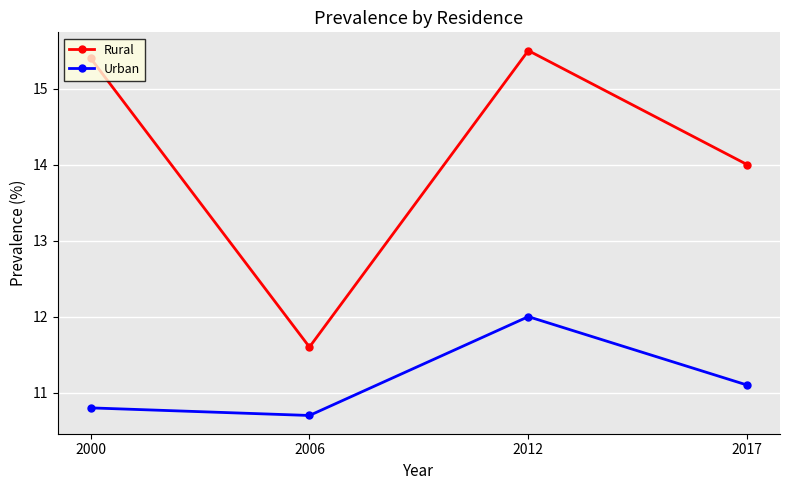

What is the value of the Urban point at the 3rd from the left?

12.0